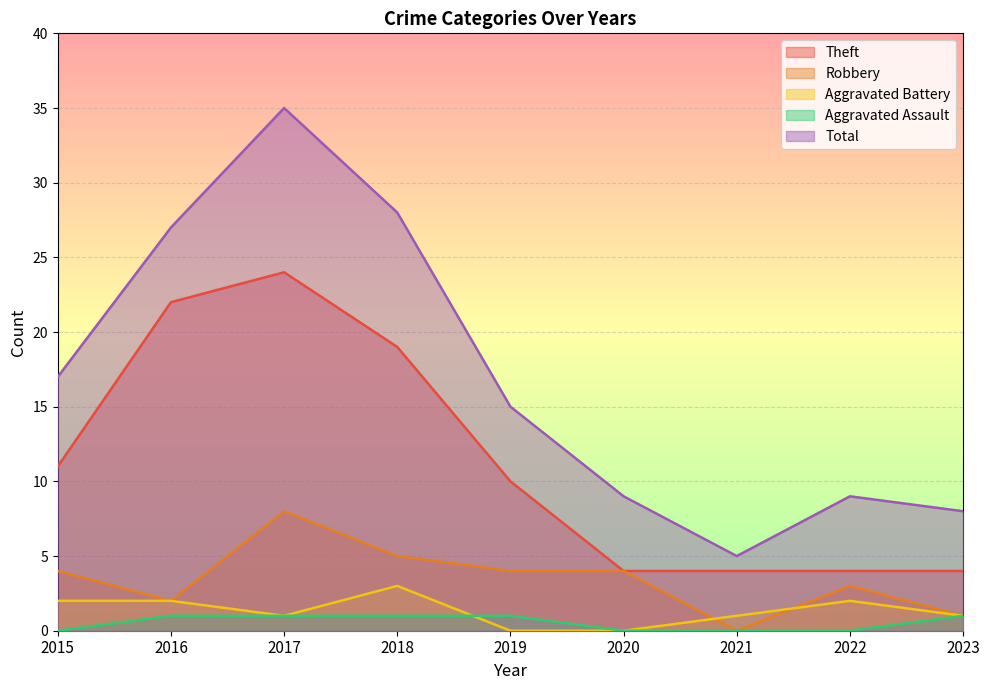

How many data points in Total are above 15?

4